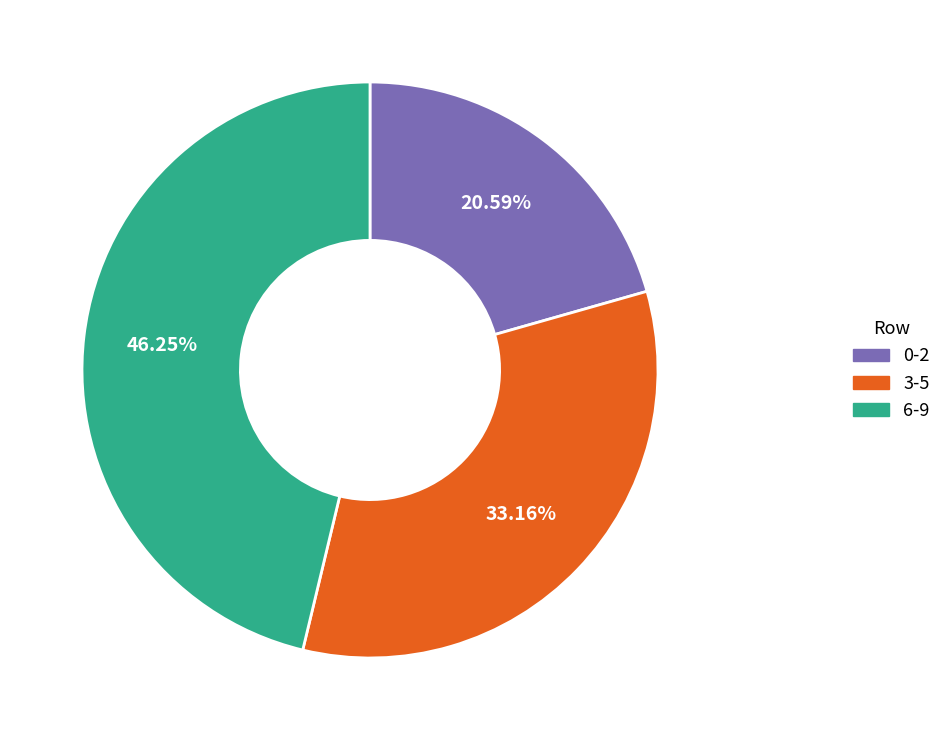

Between 6-9 and 3-5, which is larger?

6-9